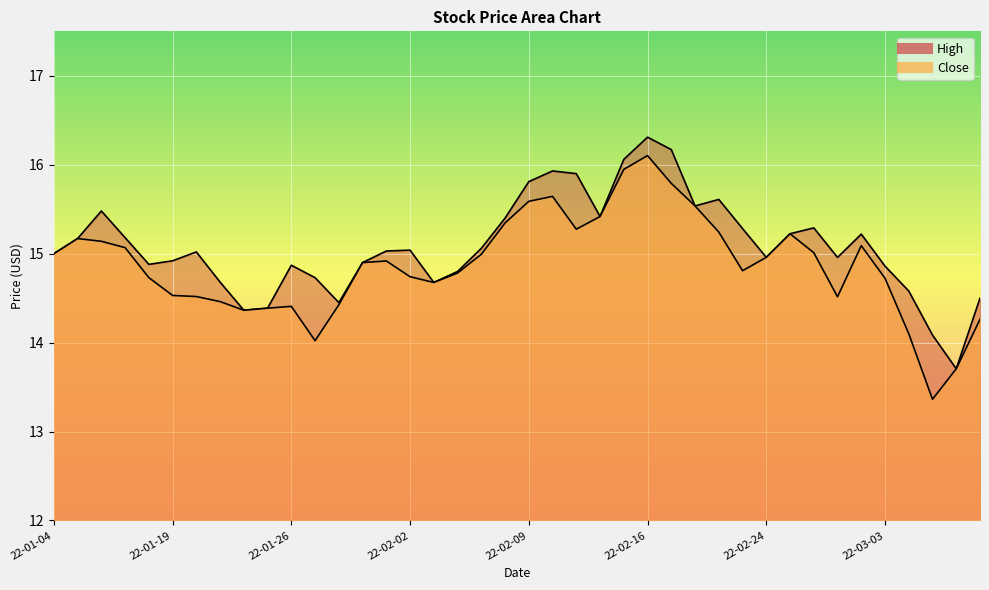

What position from the right is 2022-02-23?

11